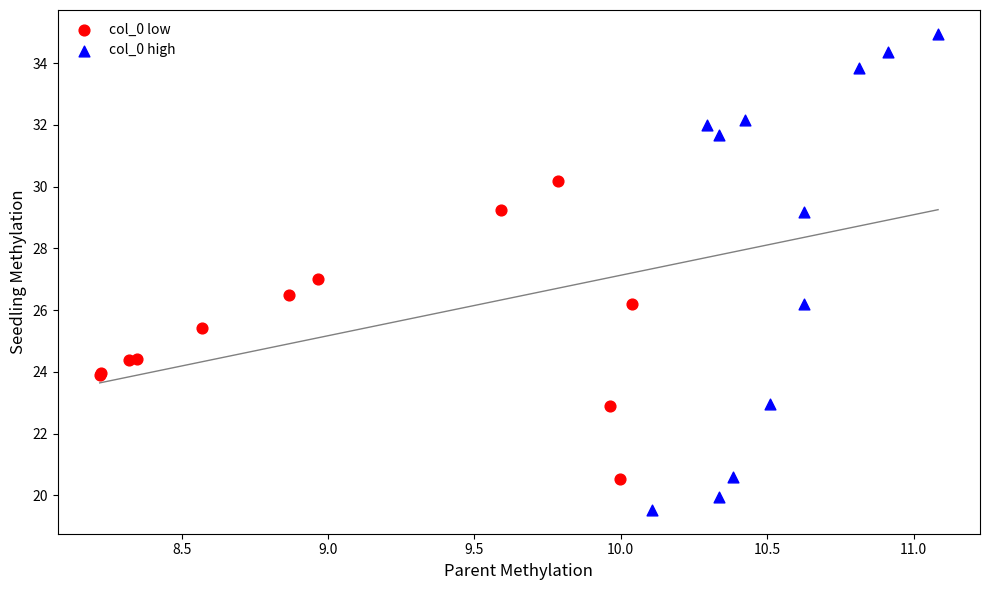

Which series has the largest Y range (max minus min)?

col_0 high